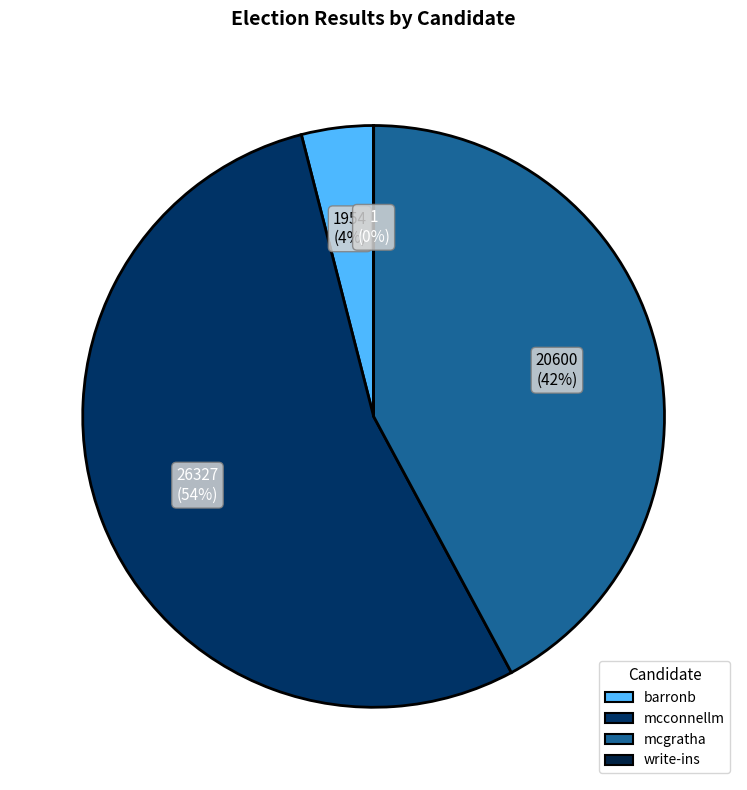

Count the number of slices in the pie.

4